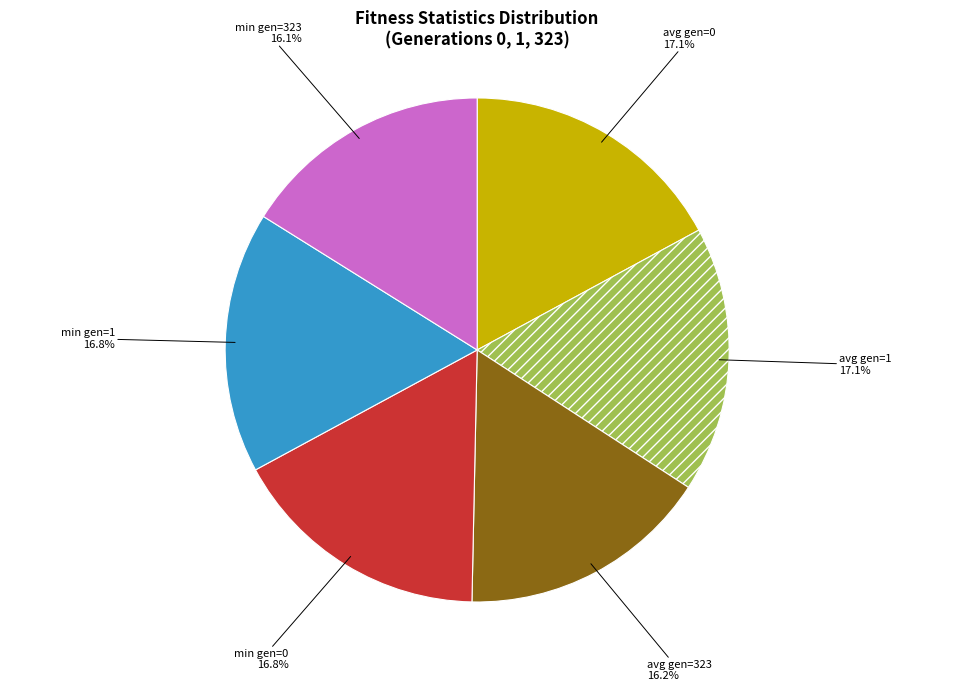

How many slices are in this pie chart?

6